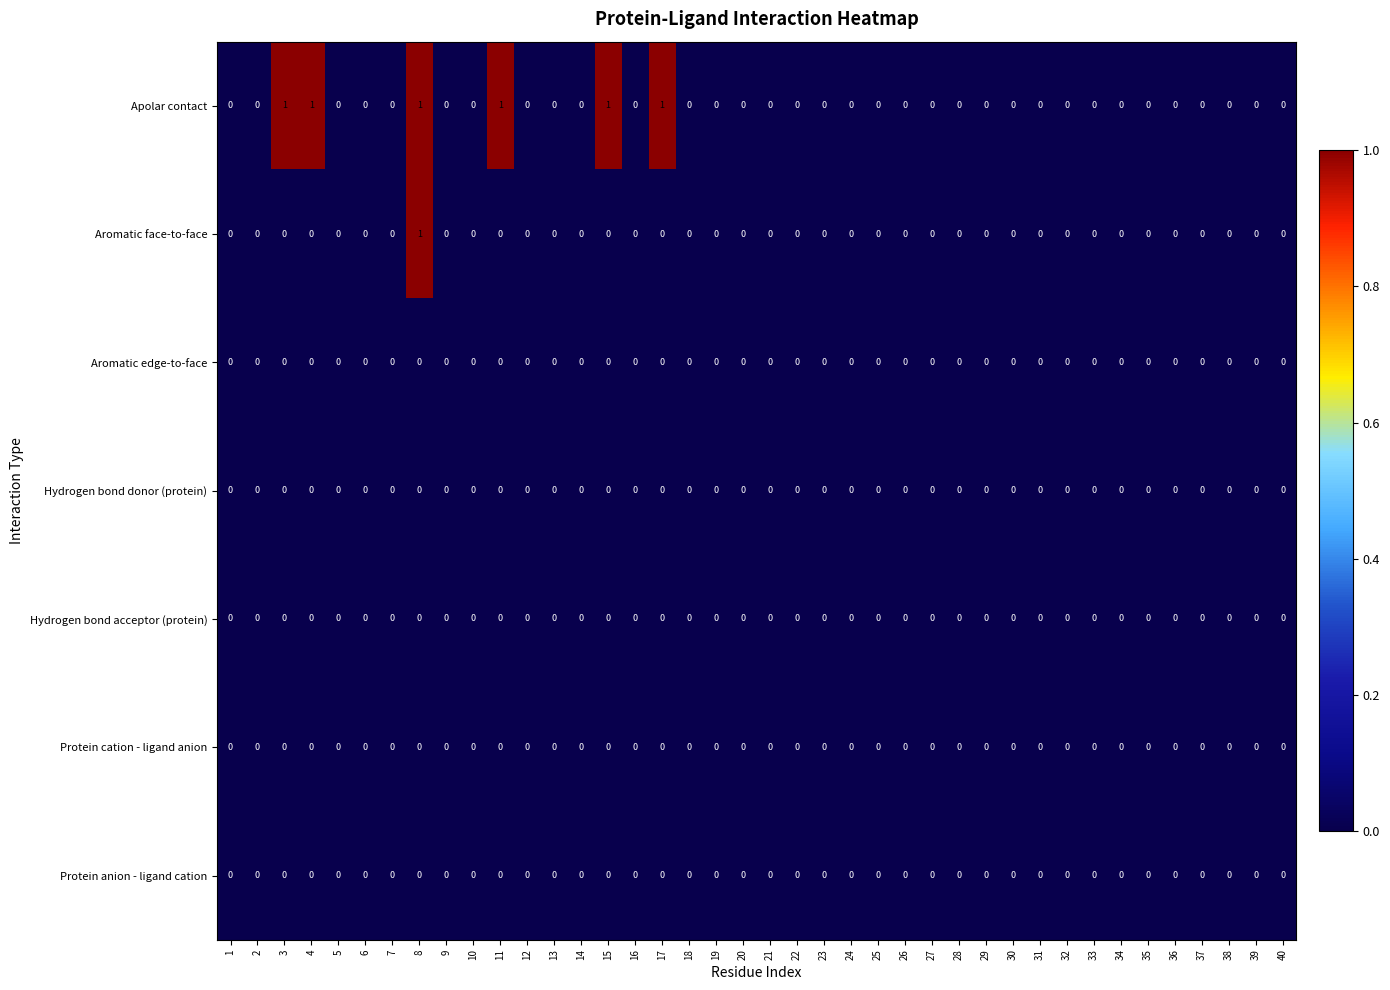

Which series has the widest spread of values?

Apolar contact